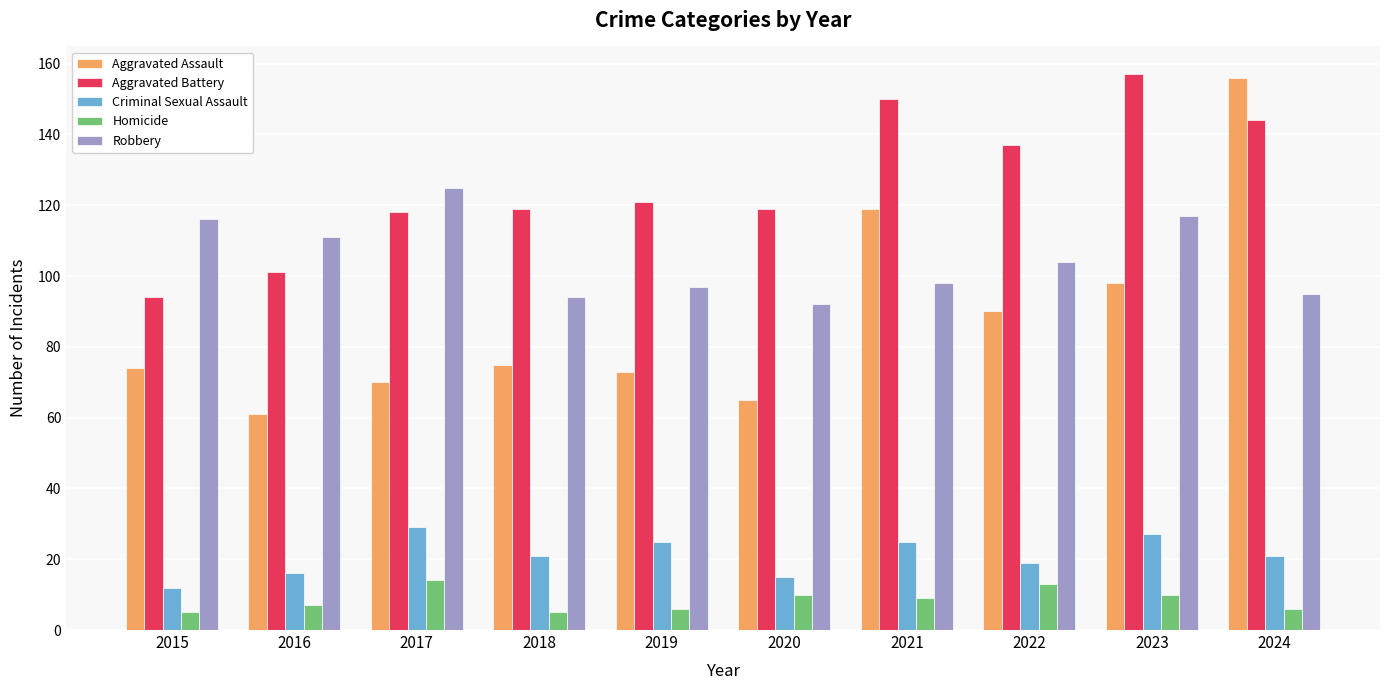

Which category has the highest value in the Aggravated Battery series?

2023